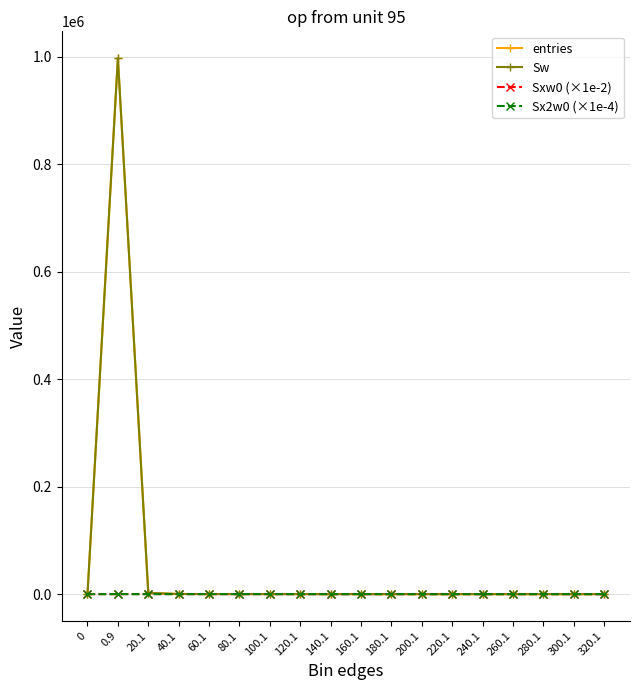

Where is Sx2w0 (×1e-4) nearest to the value 28?

180.1